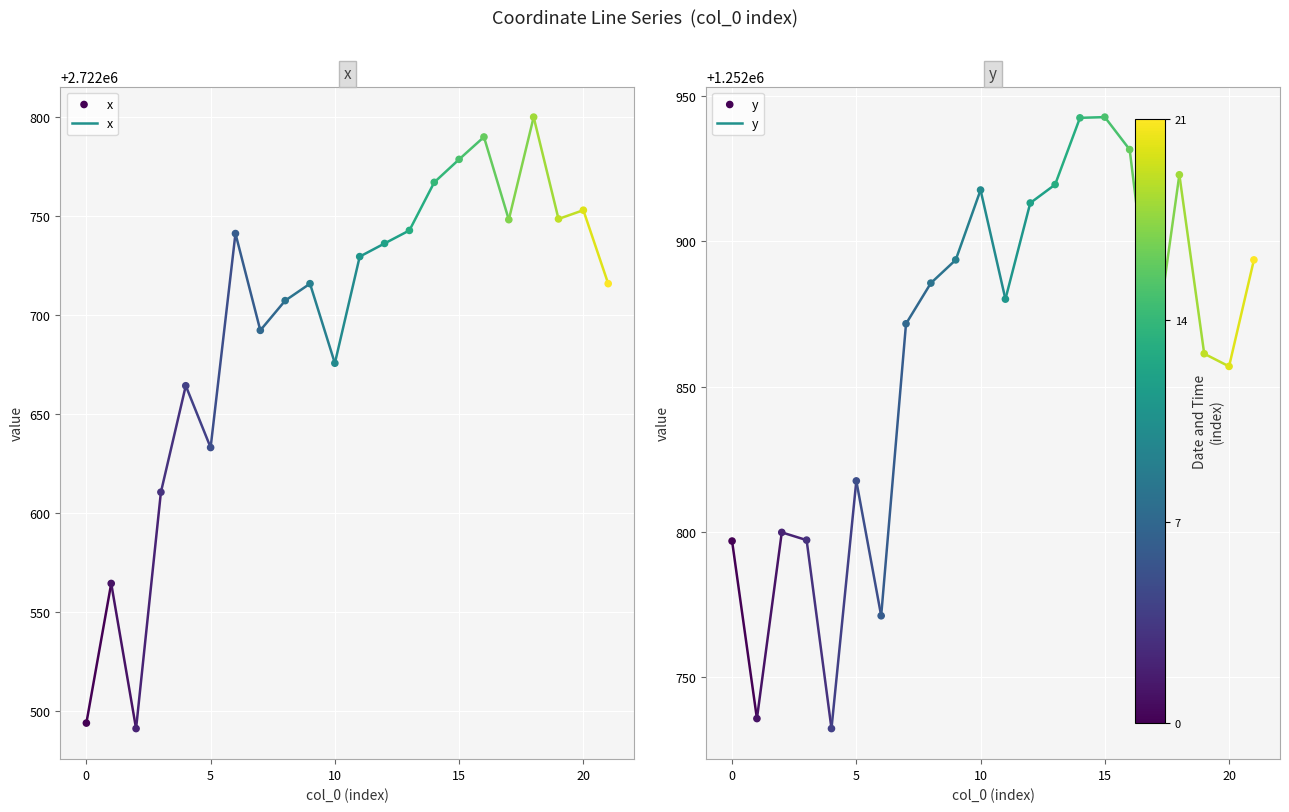

What is the total value across all series at 16?

3975721.6